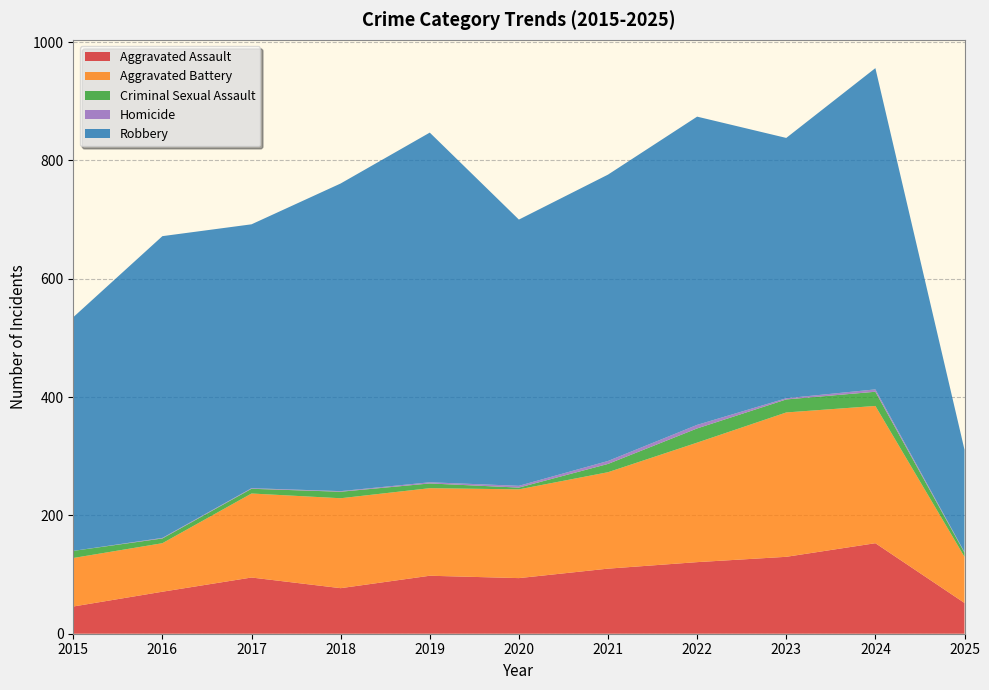

Reading left to right, list all the values displayed in this chart.

Aggravated Assault: 46	71	95	77	98	94	110	121	130	153	52
Aggravated Battery: 82	82	142	152	148	150	163	202	244	232	78
Criminal Sexual Assault: 12	8	8	11	8	3	14	24	22	24	7
Homicide: 0	1	1	1	2	3	5	6	2	4	1
Robbery: 395	510	446	520	591	450	484	521	440	543	173